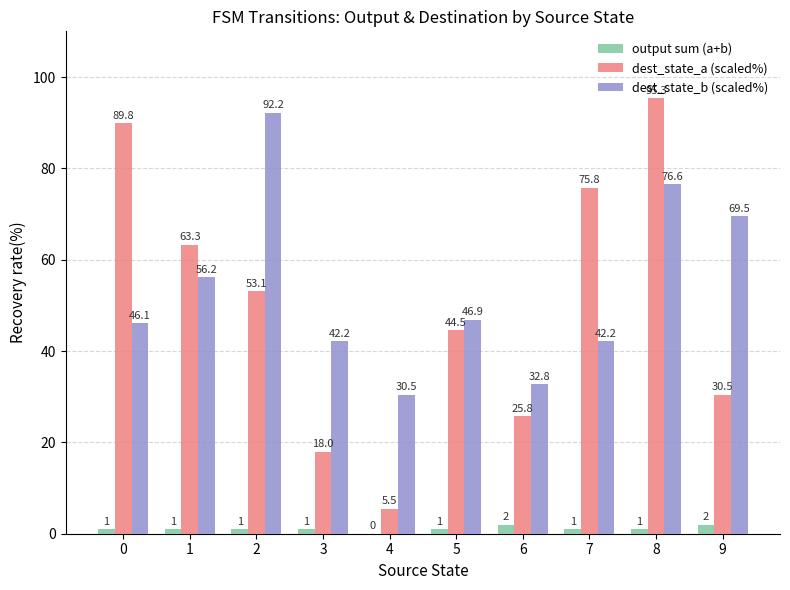

What is the maximum value for dest_state_b (scaled%)?

92.2